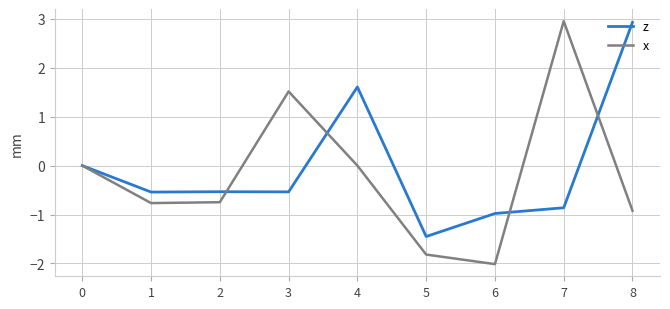

At 3, list the series in order from smallest to largest.

z, x